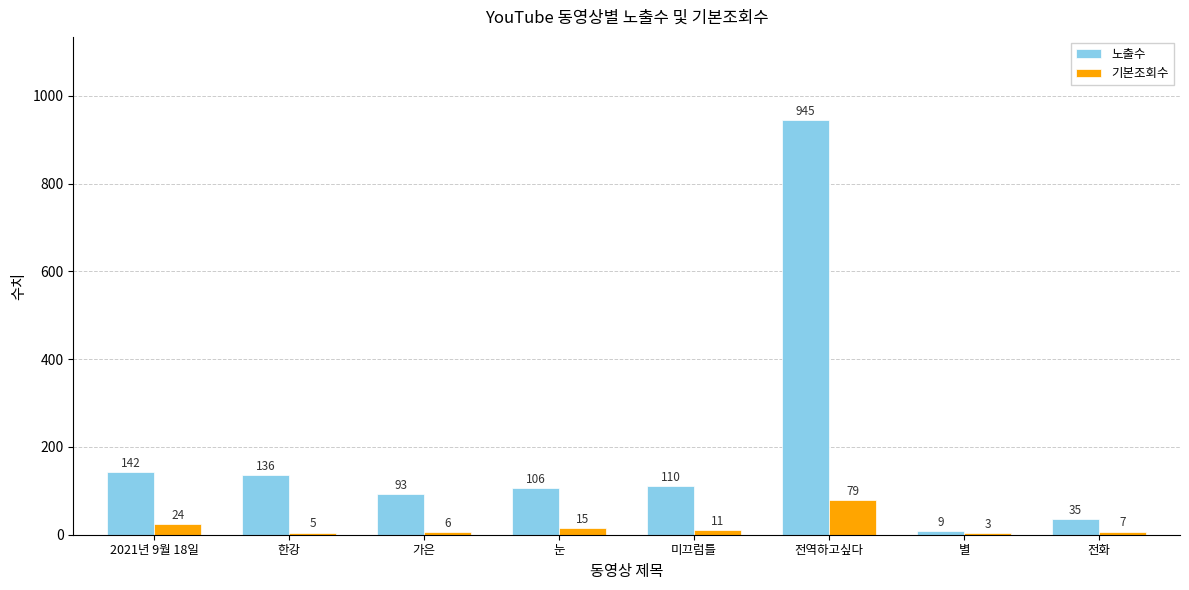

Read the 노출수 value at 별, to the nearest 10.

10